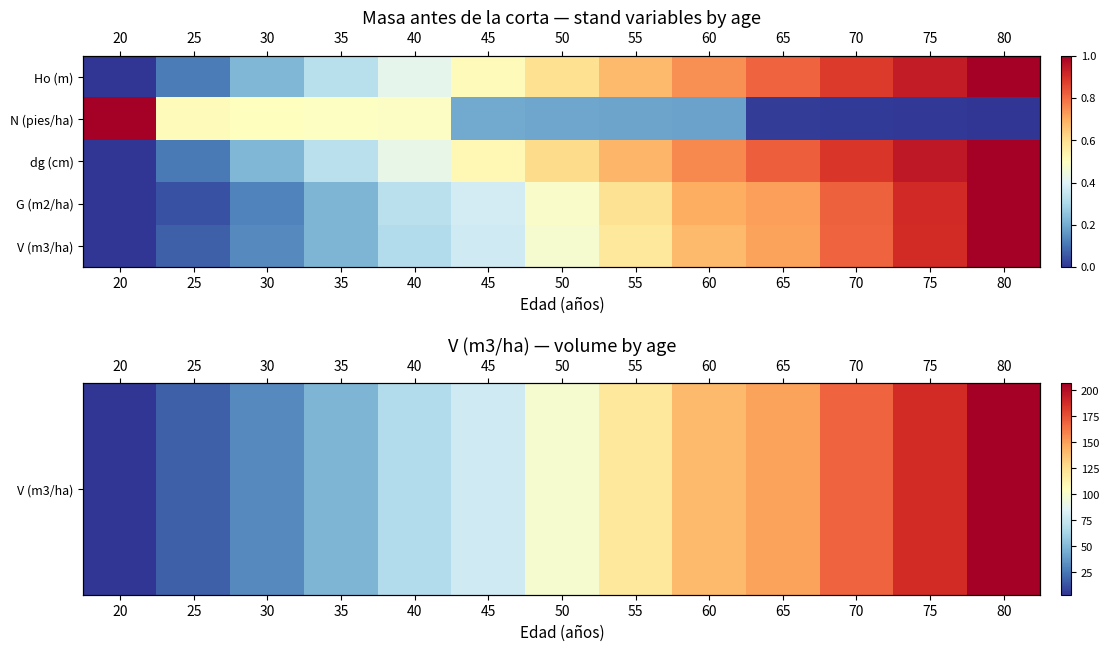

What is the total value across all series at 50?

100.7